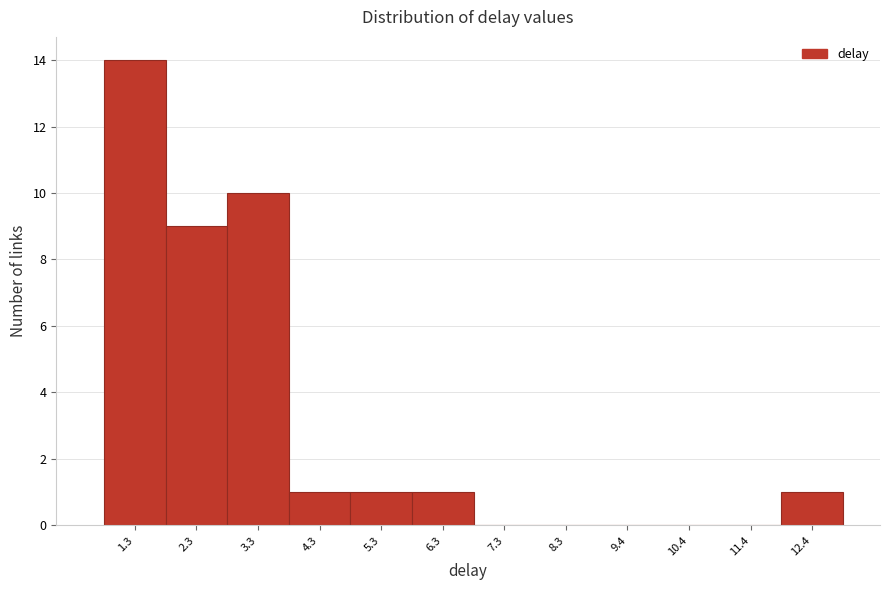

Reading left to right, transcribe this chart: for each bar, give the range it covers on the x-axis and its height. Neither the bar edges nor the heights are printed on the chart, so give them approximately, as read against the axes.

0.8 to 1.8: 14
1.8 to 2.8: 9
2.8 to 3.8: 10
3.8 to 4.8: 1
4.8 to 5.8: 1
5.8 to 6.8: 1
6.8 to 7.8: 0
7.8 to 8.8: 0
8.8 to 9.8: 0
9.8 to 10.8: 0
10.8 to 11.8: 0
11.8 to 12.8: 1